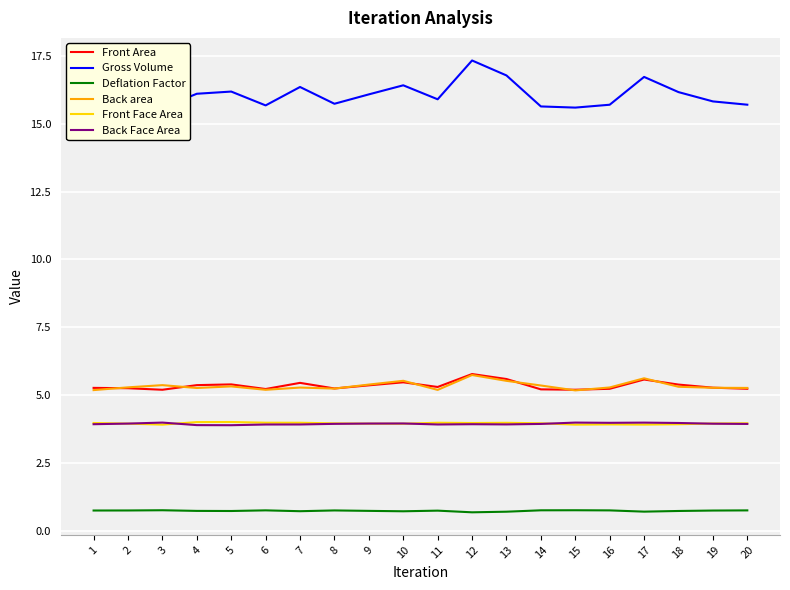

Rank the categories by Front Face Area value from highest to lowest.

5, 4, 6, 11, 7, 13, 12, 1, 20, 14, 8, 19, 2, 9, 10, 18, 16, 17, 15, 3